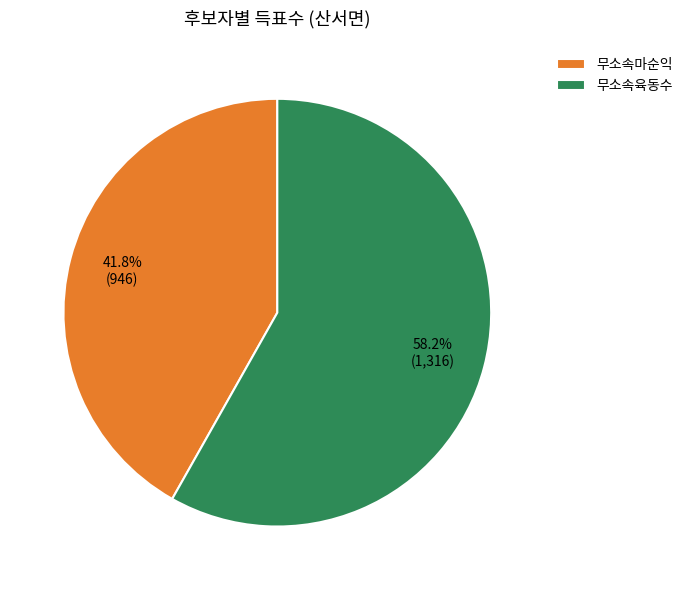

How many segments does this pie chart have?

2